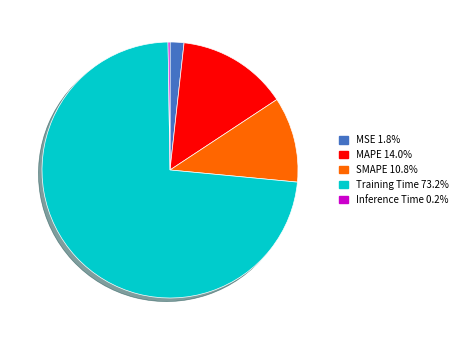

Between MSE and Training Time, which is larger?

Training Time